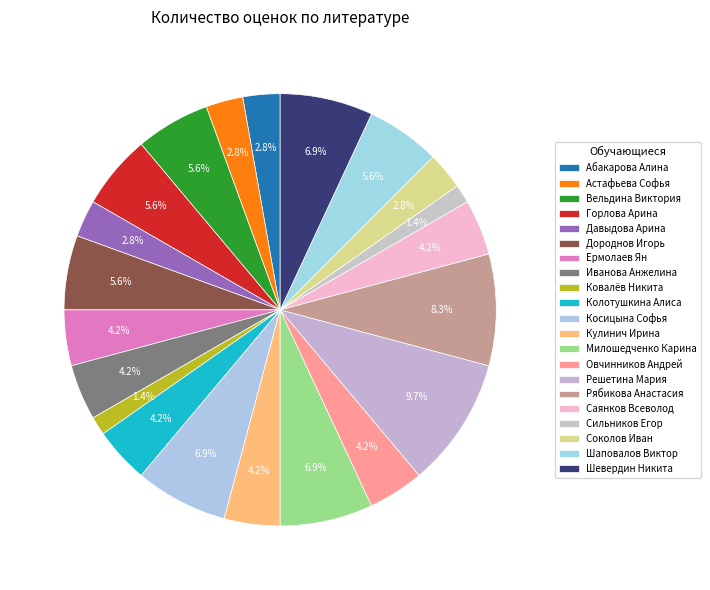

To the nearest percent, what portion does Сильников Егор represent?

1%